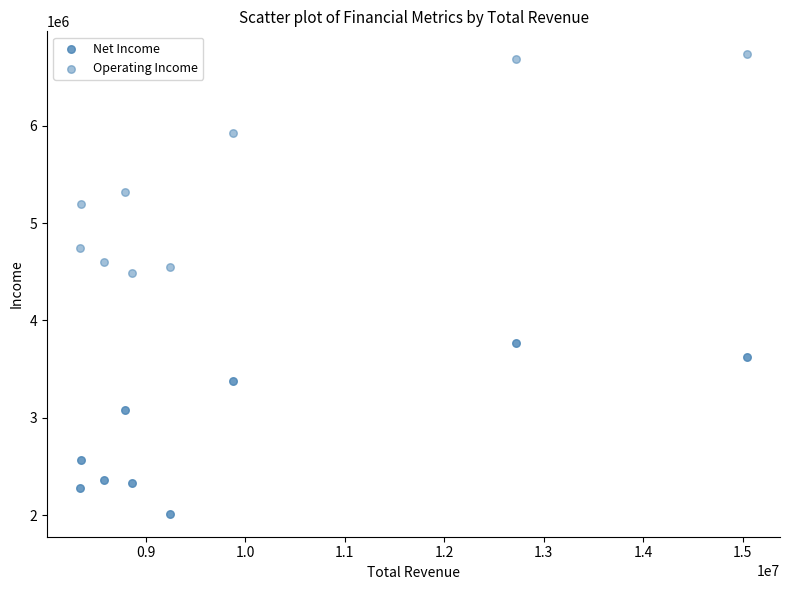

How many data points are displayed?

18